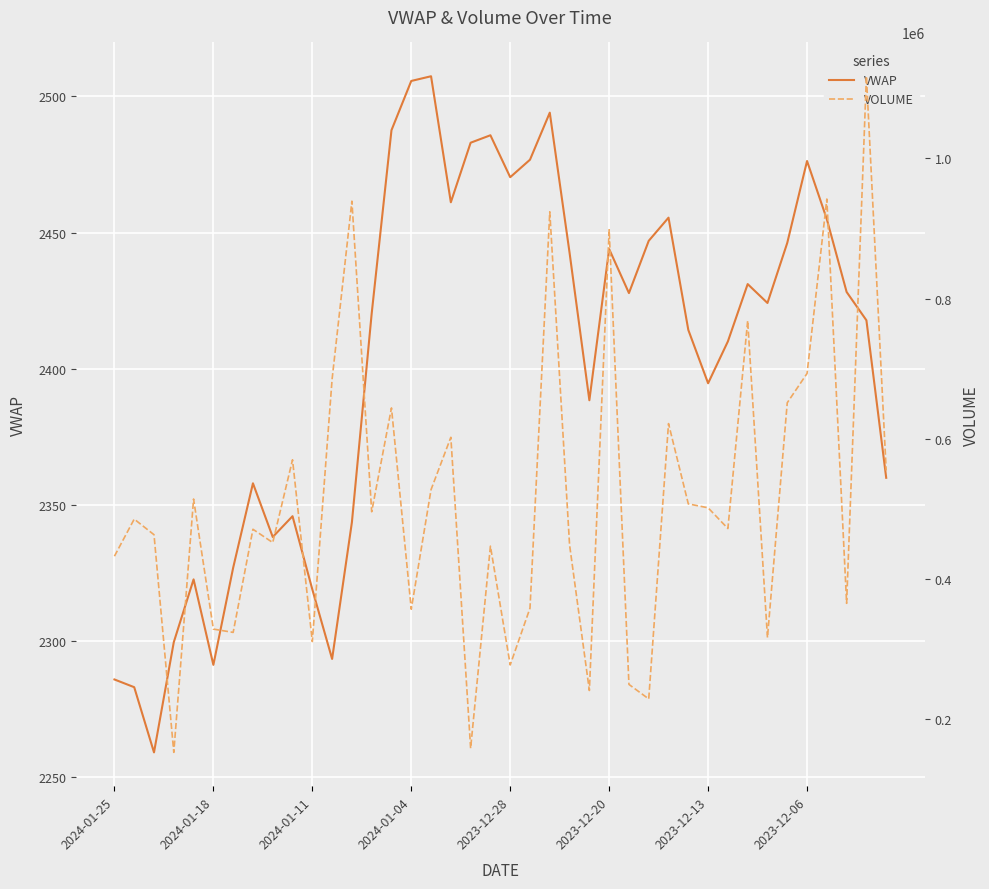

In VWAP, how many points are lower than both neighbors (excluding endpoints)?

10